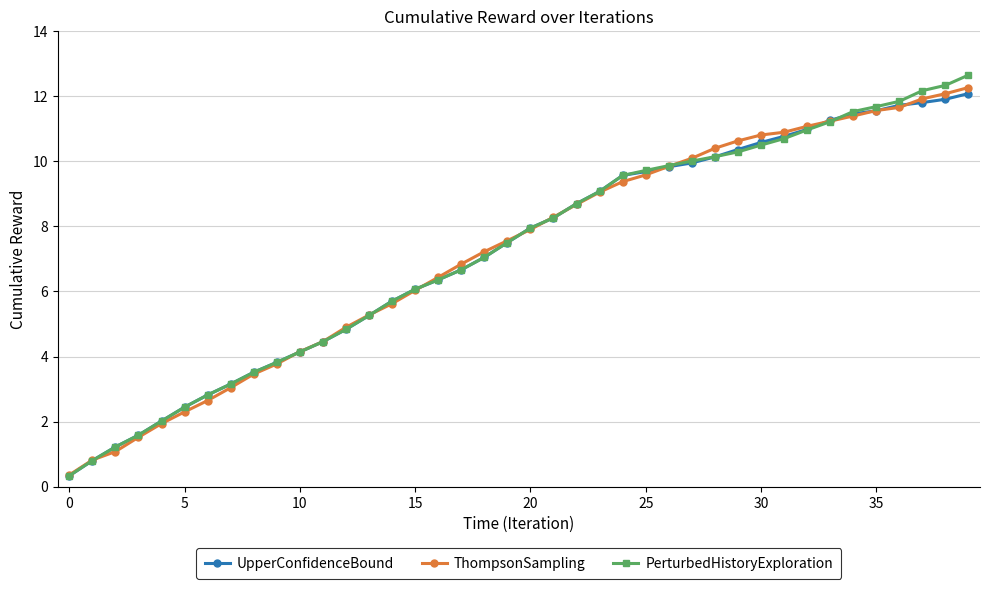

How many lines are shown in the chart?

3